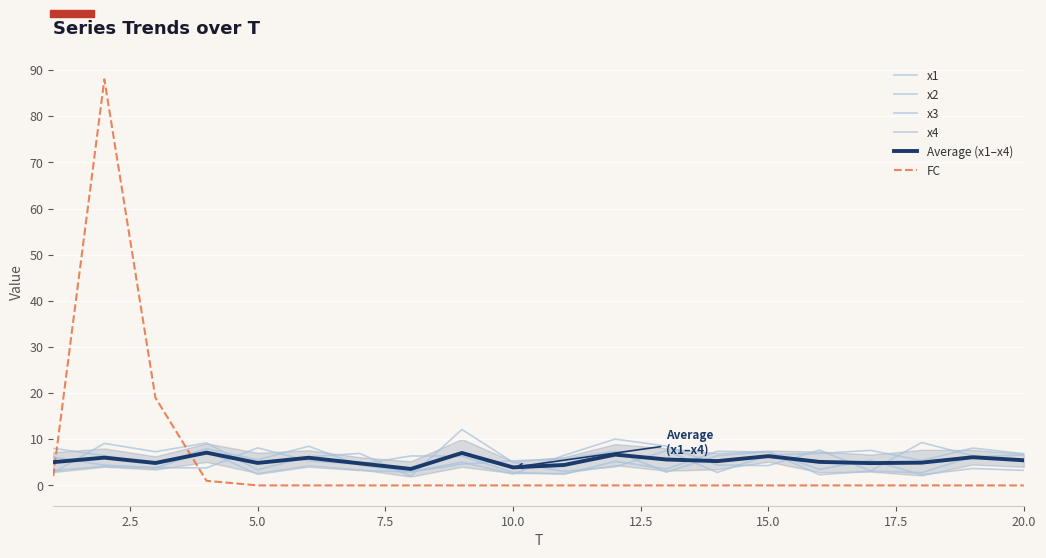

How many times do x3 and x1 cross each other?

9